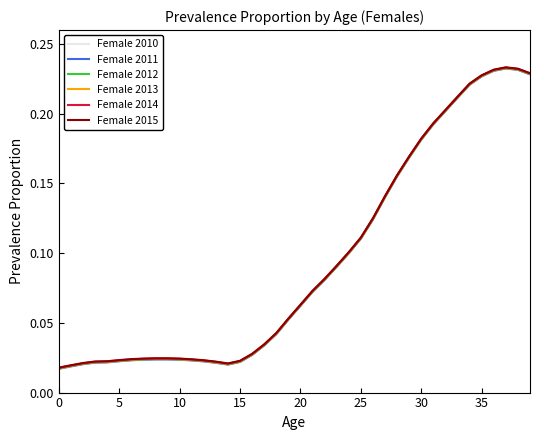

Rank the series by their average value, from highest to lowest.

Female 2015, Female 2014, Female 2013, Female 2012, Female 2011, Female 2010